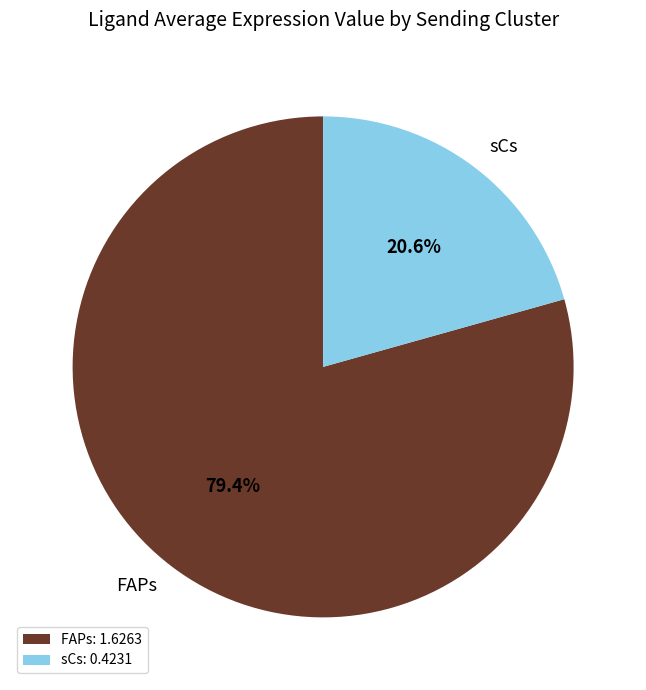

To the nearest percent, what is the difference between the largest and smallest slice percentages?

59%